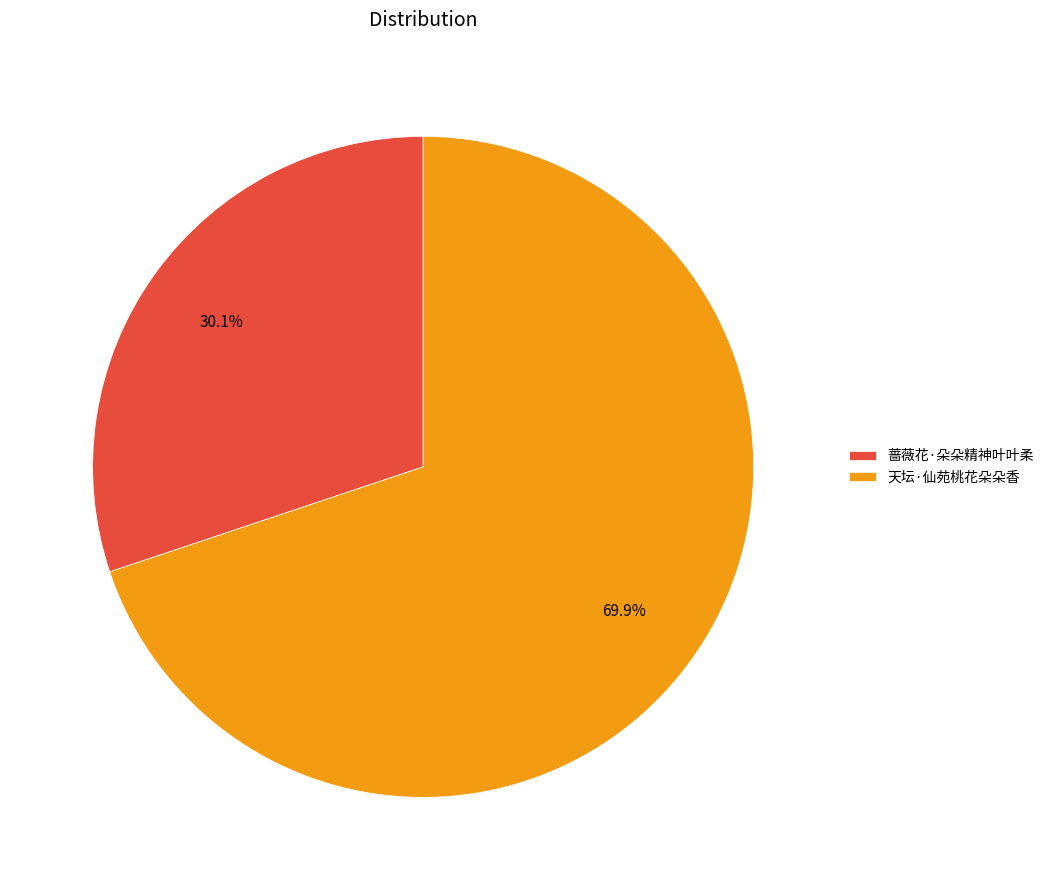

Which slice is the smallest?

蔷薇花·朵朵精神叶叶柔